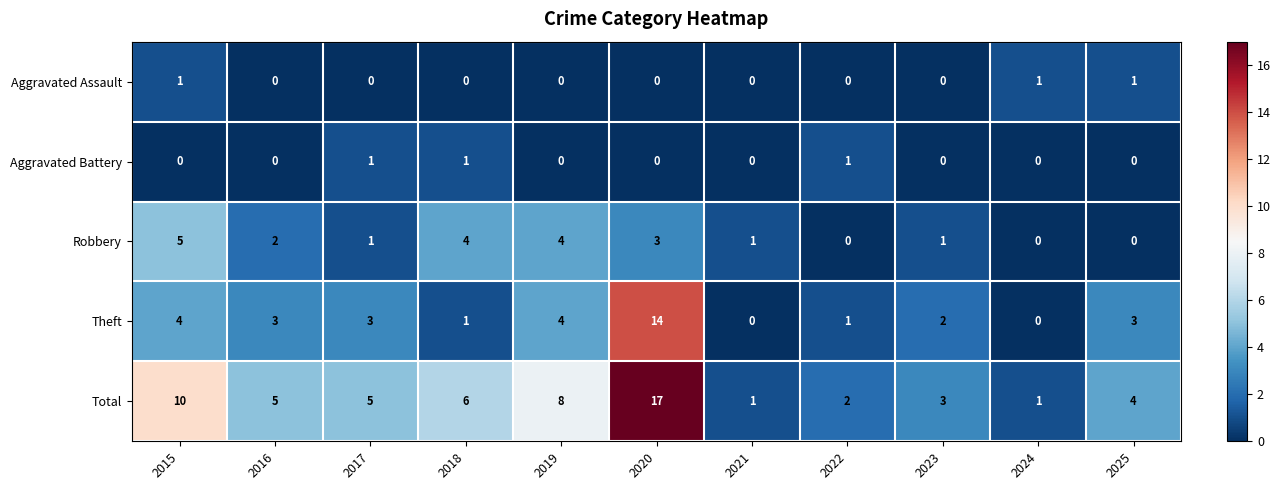

At which category is the sum across all series the highest?

2020